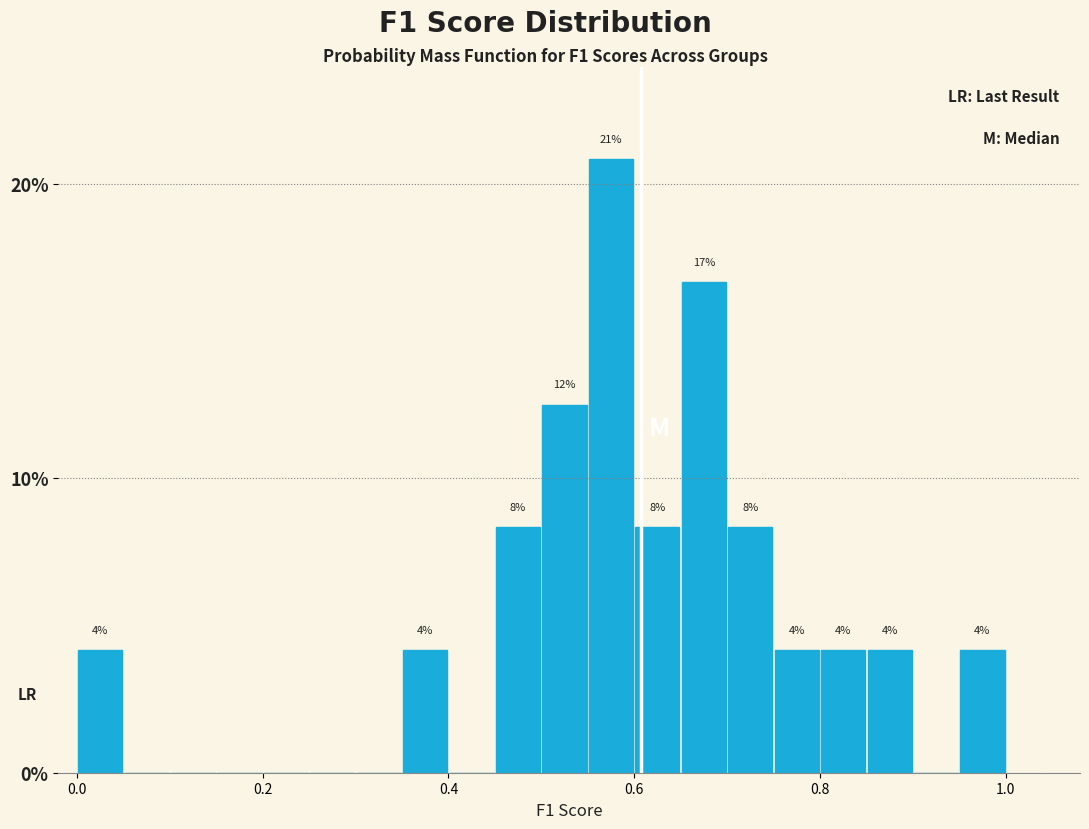

Around what value on the x-axis is the tallest bar? Give the approximate position of its centre, as read against the axis.

0.58